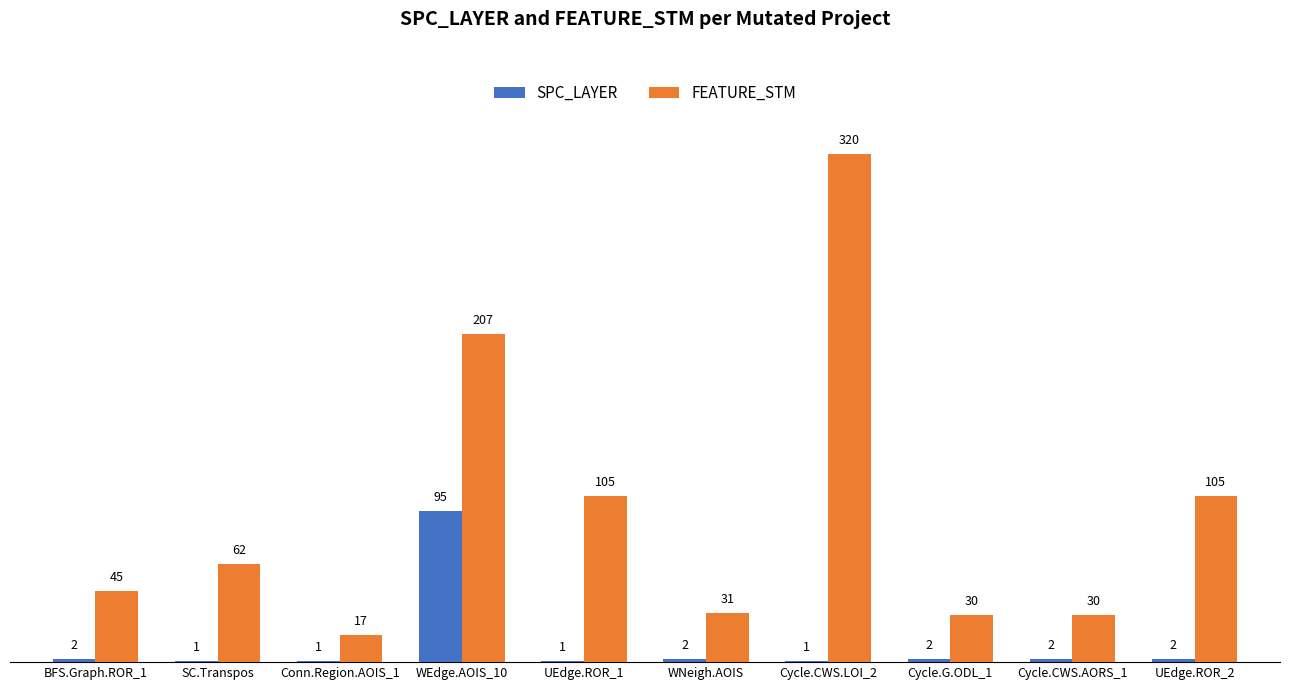

What is the average value of the SPC_LAYER series?

11